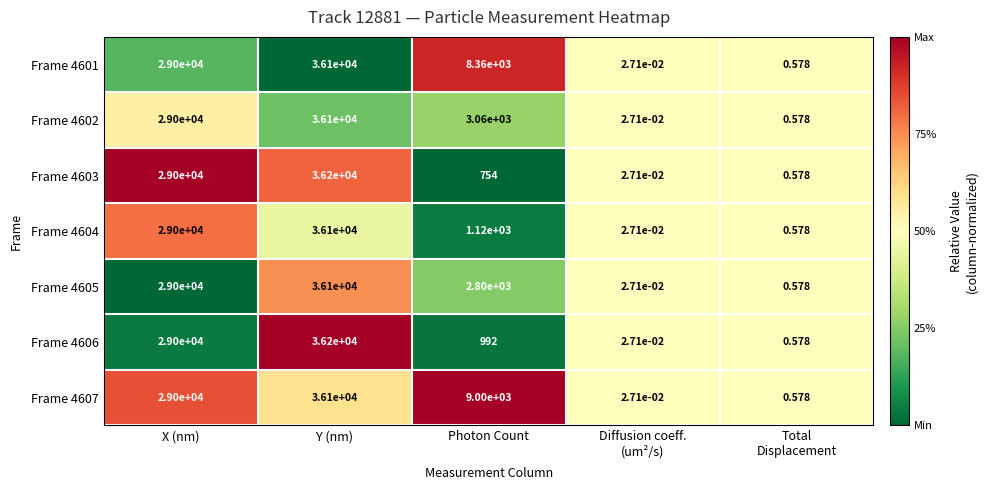

At which label is Frame 4602 closest to 18050?

X (nm)